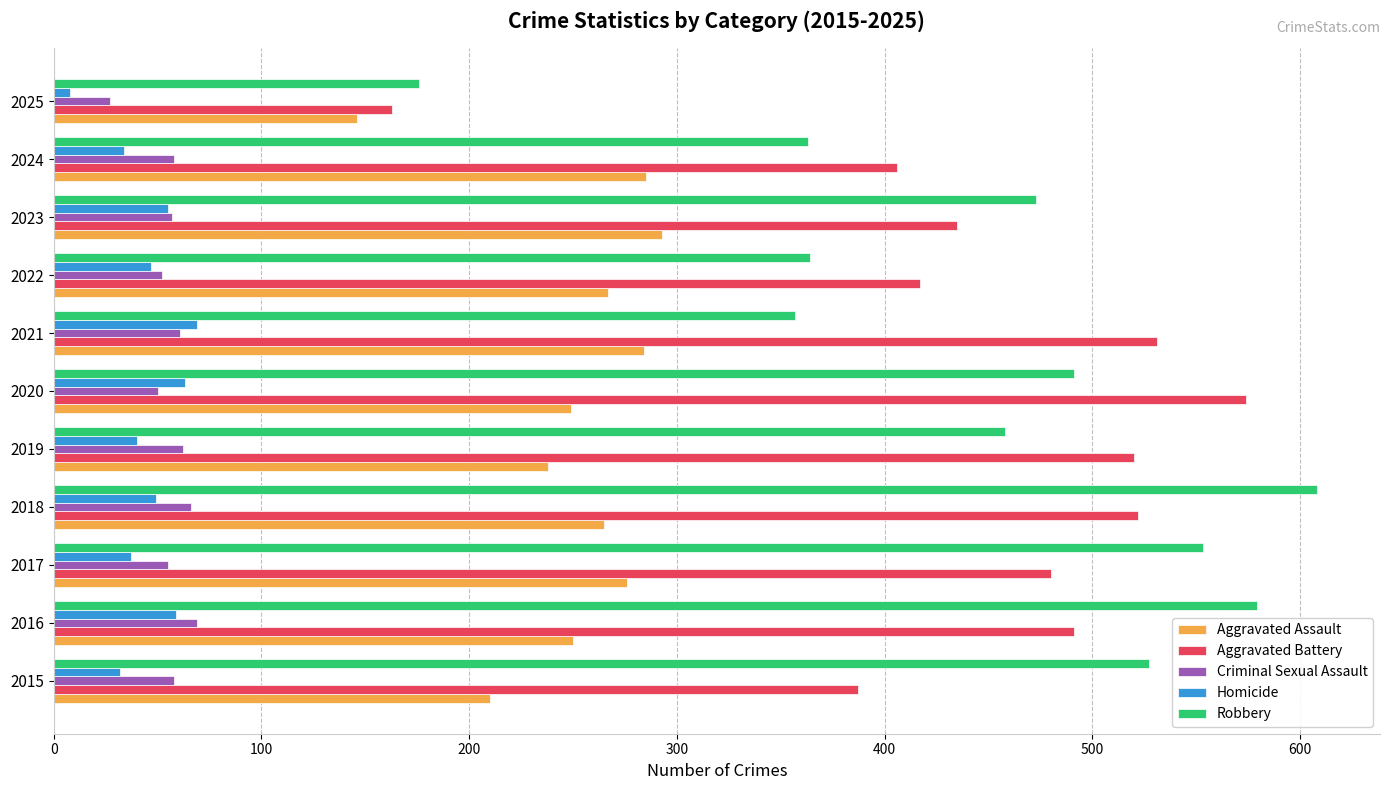

The value of Aggravated Battery at 2016 is 763. True or false?

False